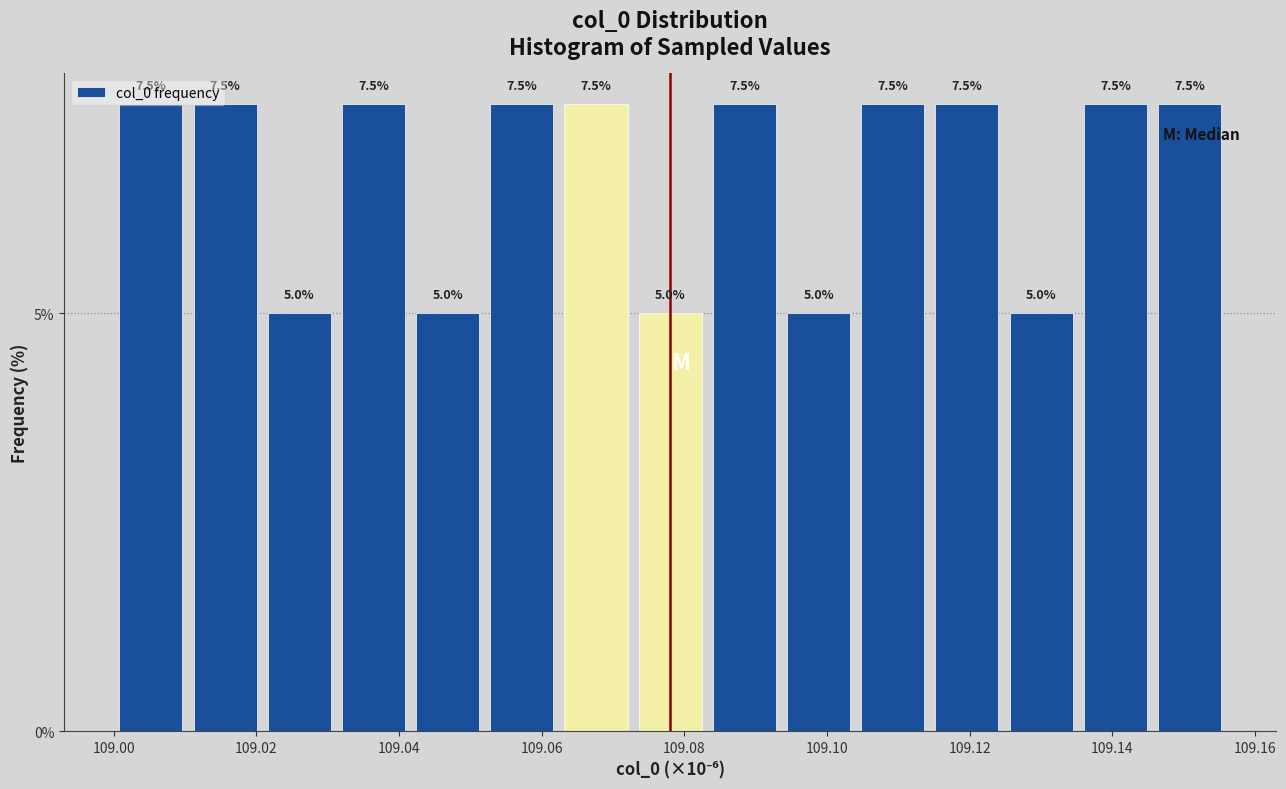

Reading left to right, list every bar in this chart as the range it spans on the x-axis followed by its height. The bar edges are not printed on the chart, so give them approximately, as read against the axis.

109.000 to 109.010: 7.5
109.010 to 109.020: 7.5
109.020 to 109.032: 5.0
109.032 to 109.042: 7.5
109.042 to 109.052: 5.0
109.052 to 109.062: 7.5
109.062 to 109.072: 7.5
109.072 to 109.084: 5.0
109.084 to 109.094: 7.5
109.094 to 109.104: 5.0
109.104 to 109.114: 7.5
109.114 to 109.124: 7.5
109.124 to 109.136: 5.0
109.136 to 109.146: 7.5
109.146 to 109.156: 7.5